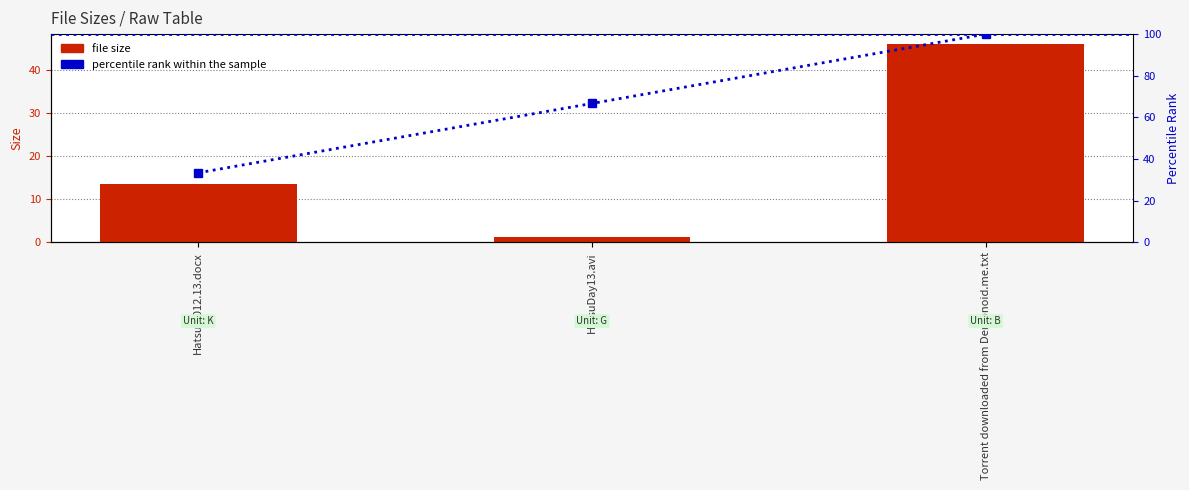

Reading right to left, transcribe all the data shown in this chart.

Size: Torrent downloaded from Demonoid.me.txt=46.0	HatsuDay13.avi=1.2	Hatsu.2012.13.docx=13.5
percentile rank within the sample: Torrent downloaded from Demonoid.me.txt=100.0	HatsuDay13.avi=66.7	Hatsu.2012.13.docx=33.3